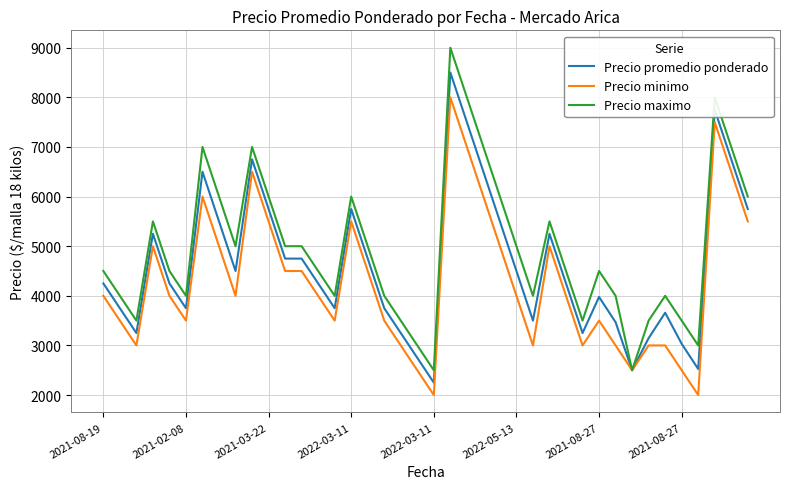

True or false: Precio minimo has more than 0 interior local peaks.

True